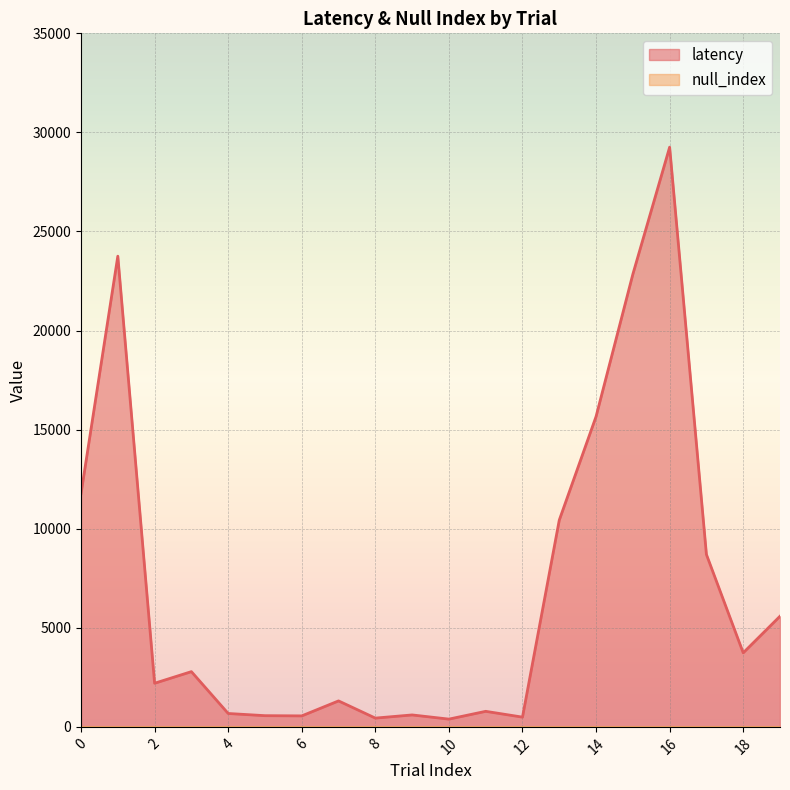

True or false: the data shows 442 at 7.

False